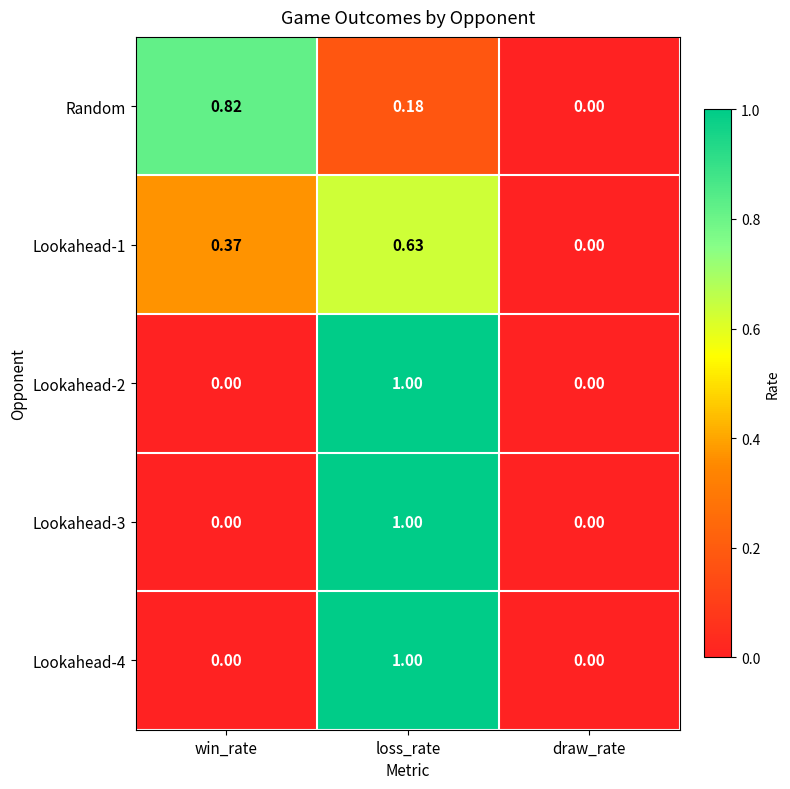

Which series changed the most between win_rate and draw_rate?

Random